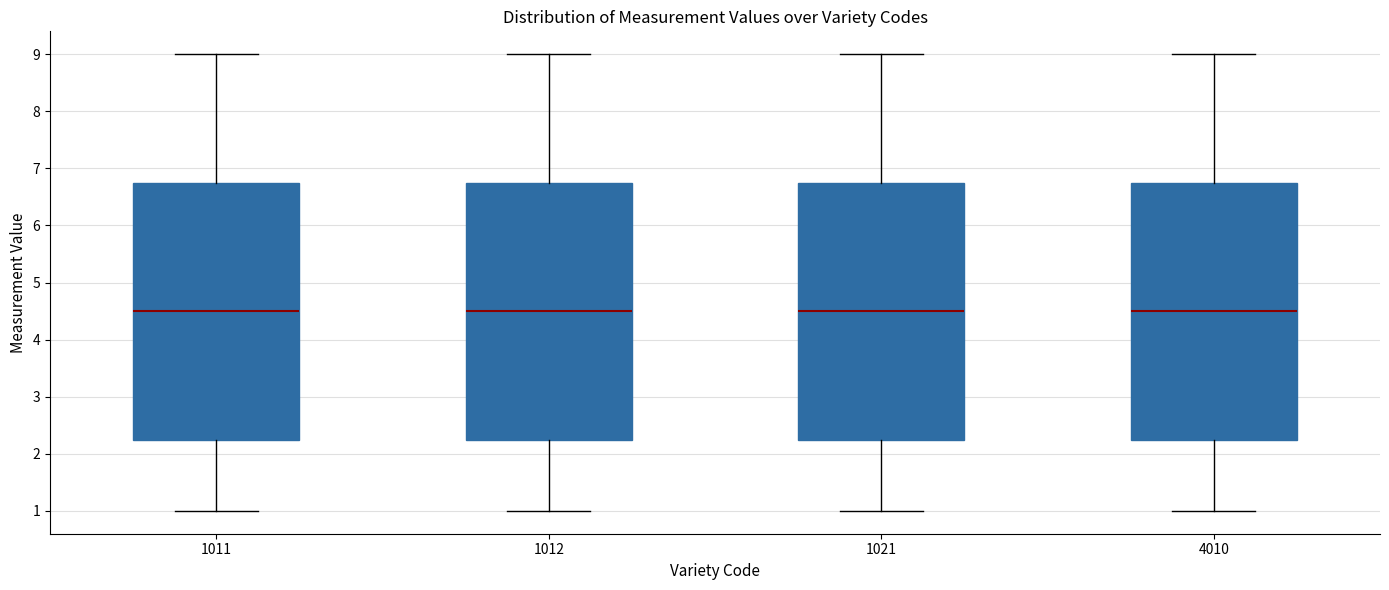

Where does the upper whisker of the box at x = 1012 end on the y-axis? The values are not printed on the chart, so give them approximately, as read against the axis.

9.0